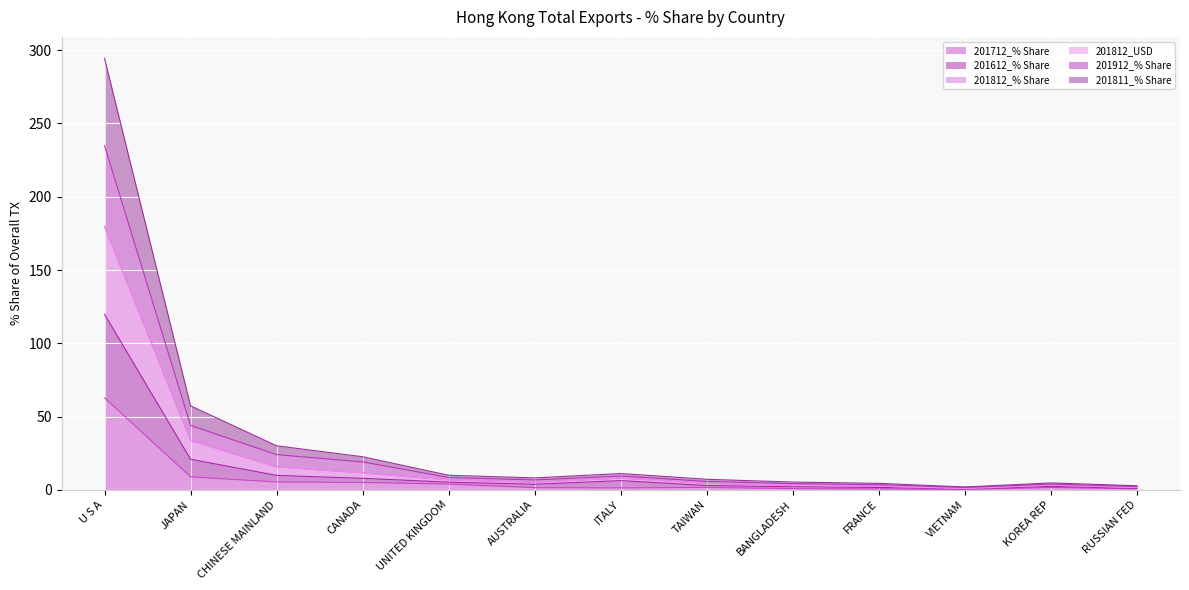

What is the difference between the second highest and minimum values in the 201712_% Share series?

8.6